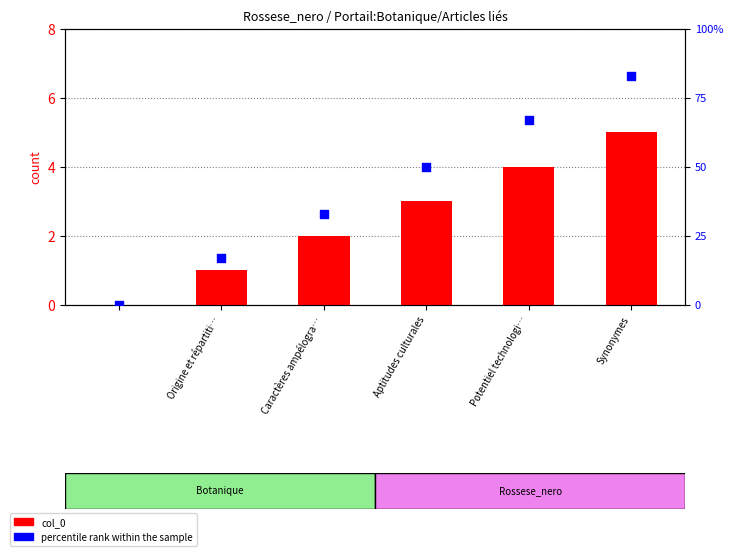

At how many categories does at least one series exceed 80?

1